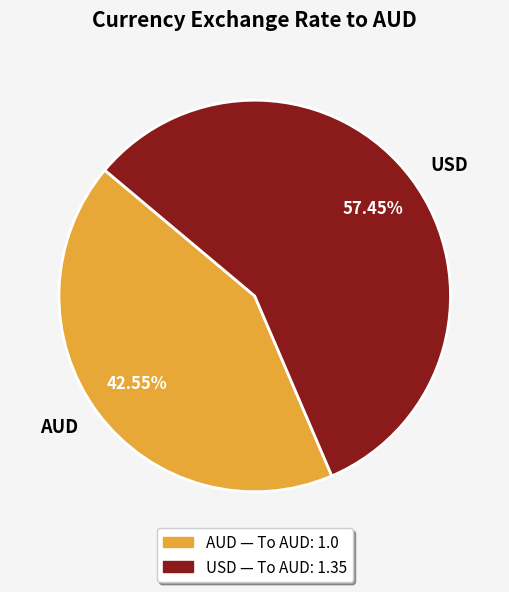

What is the smallest slice in the pie chart?

AUD